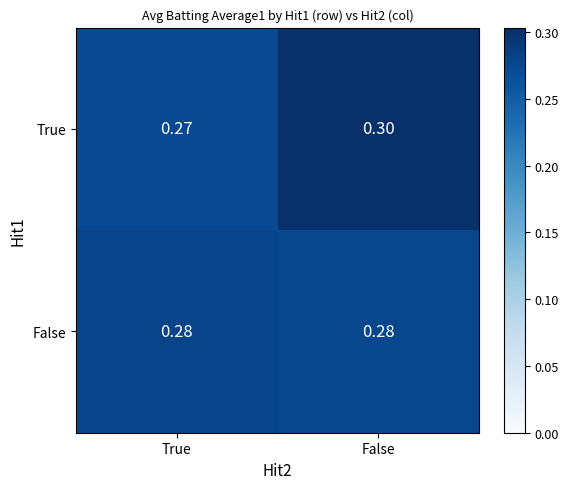

Which series has the widest spread of values?

True